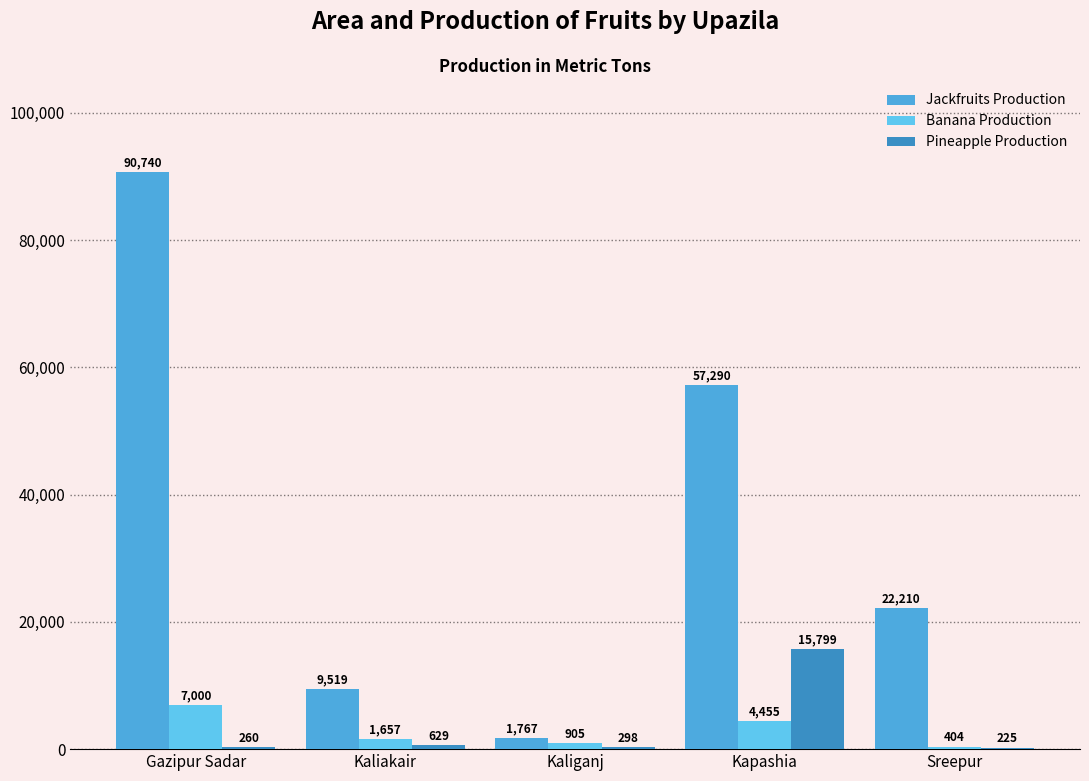

Between Kapashia and Kaliakair, which is larger?

Kapashia